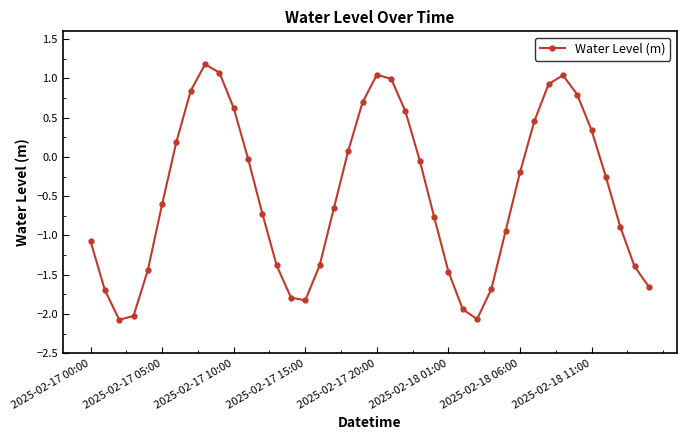

What is the smallest value displayed?

-2.1